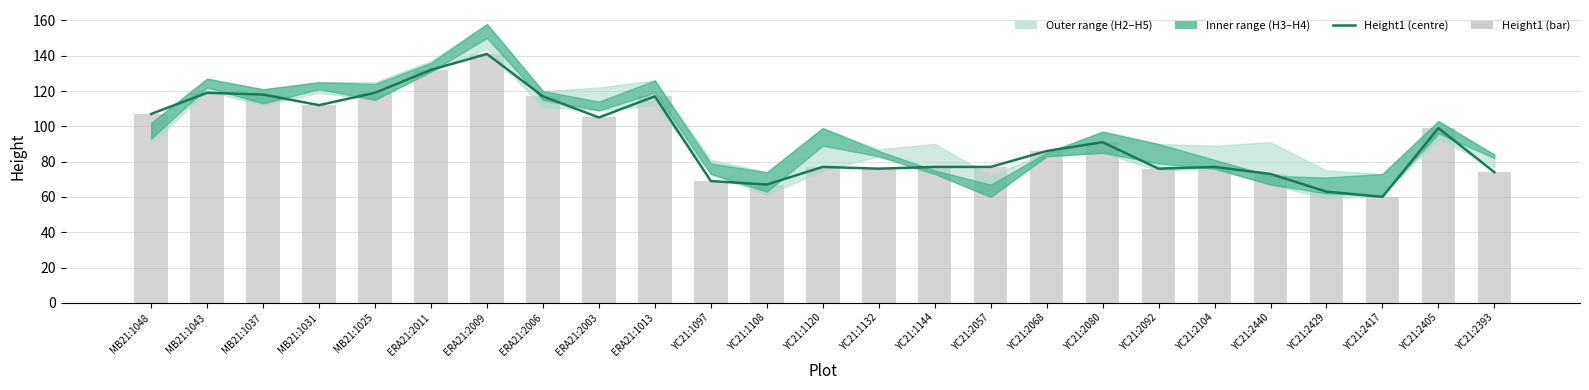

At which label does Height1 (line) first exceed 86?

MB21:1048